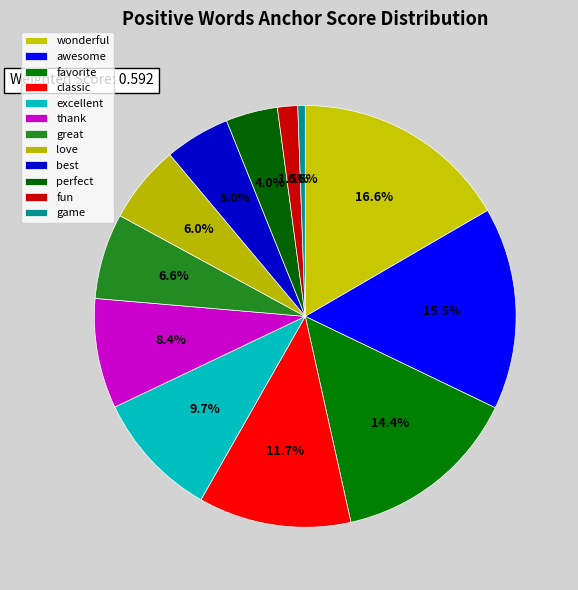

What is the change in value from awesome to classic?

-0.2